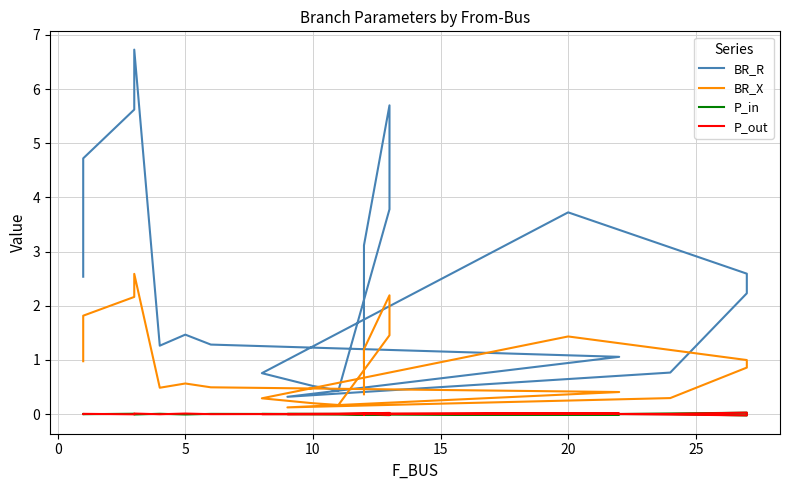

How many categories are shown in the chart?

20